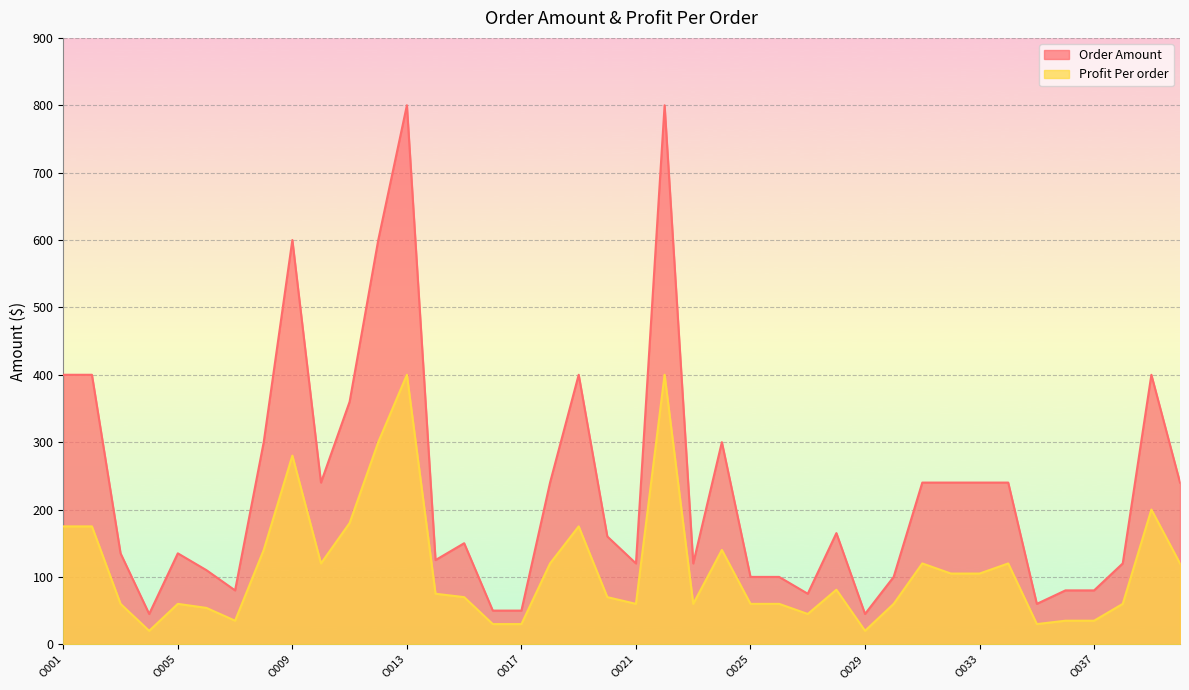

True or false: Profit Per order and Order Amount intersect in this chart.

False